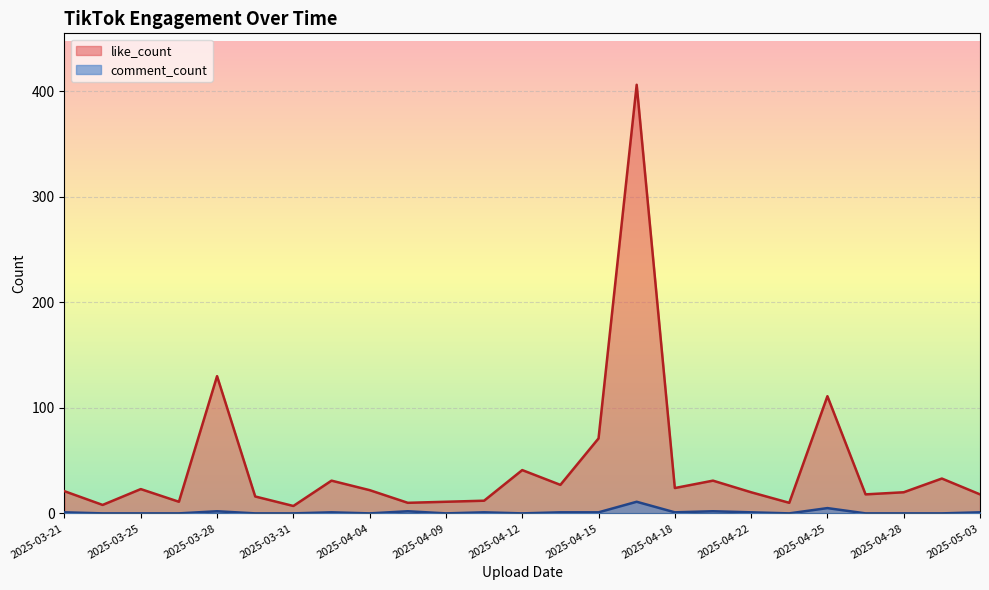

At which label does like_count reach its minimum?

2025-03-31